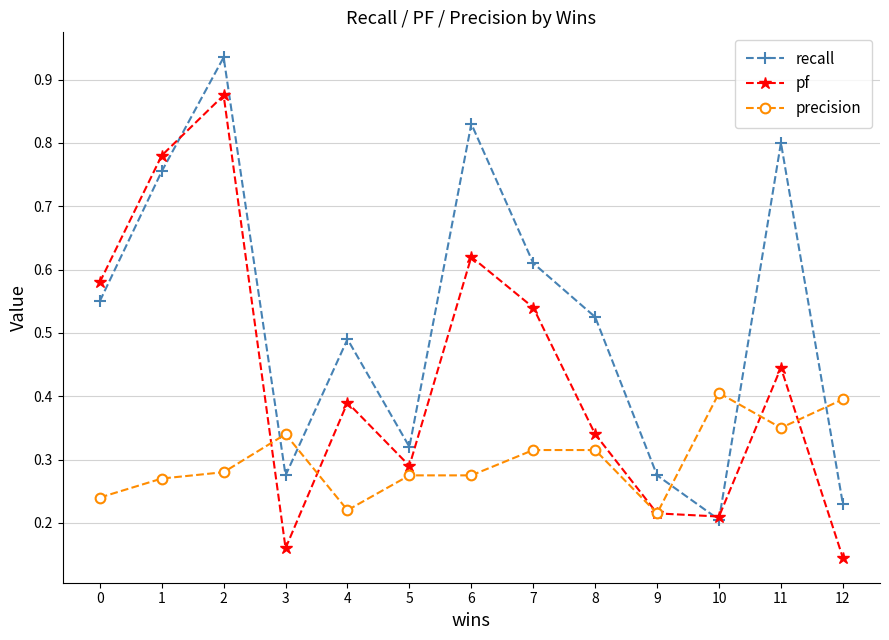

The pf series shows 0.1 at 7. True or false?

False